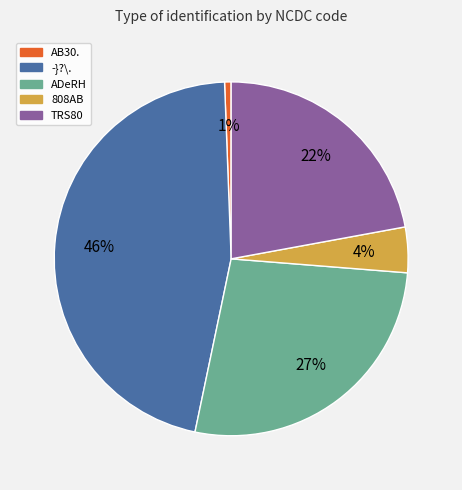

Do TRS80 and ADeRH together represent more than half of the pie?

No